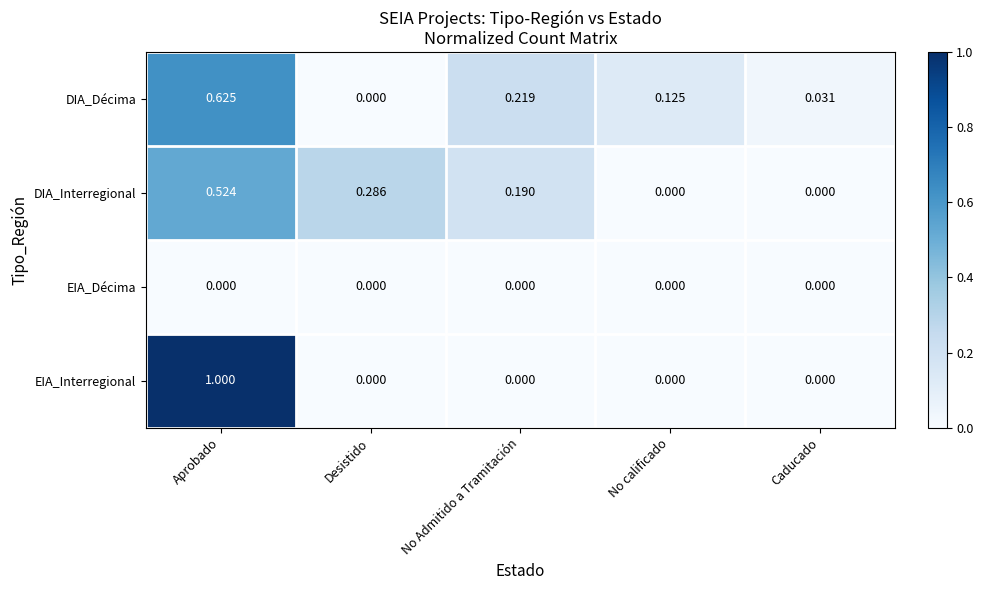

What is the total value across all series at Aprobado?

2.1